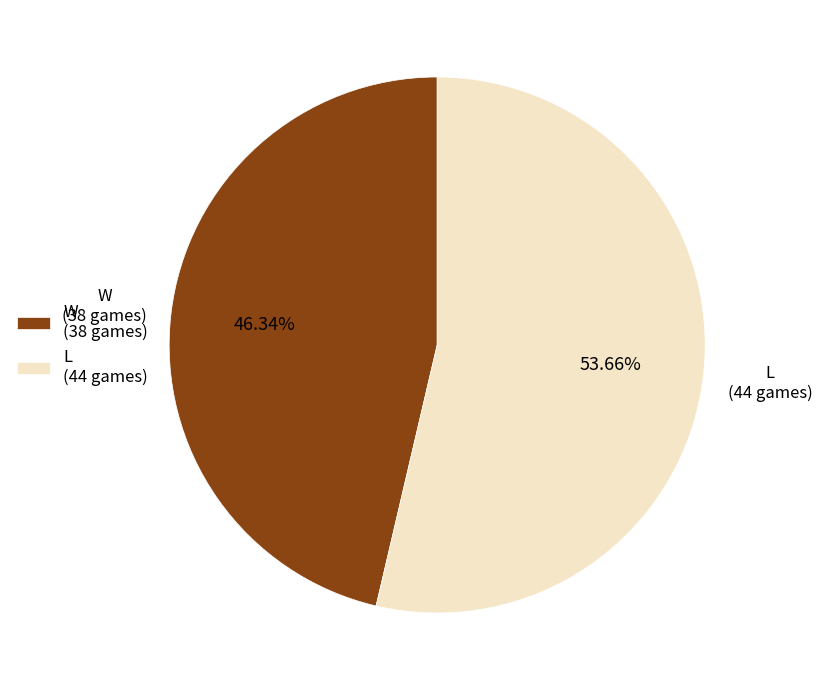

To the nearest percent, what is the average slice percentage?

50%